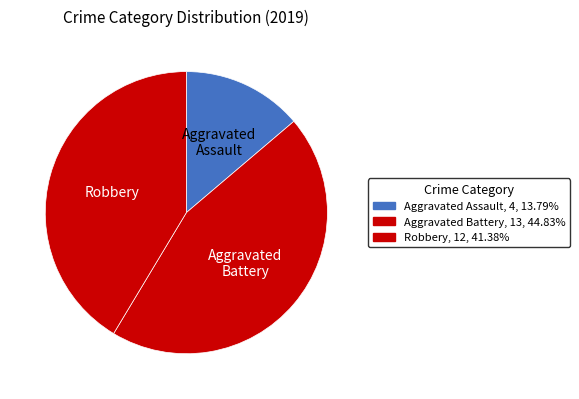

Between Aggravated Assault and Aggravated Battery, which is larger?

Aggravated Battery